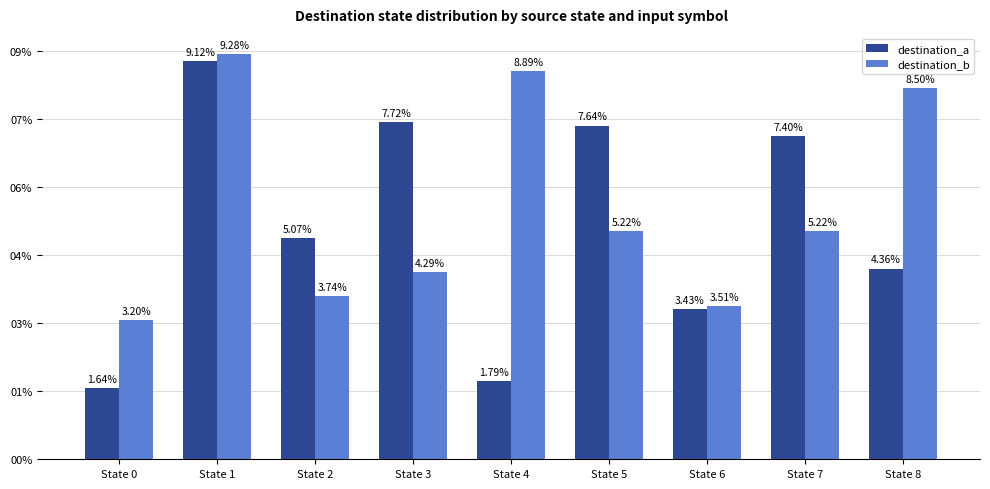

What are all the series names shown in the legend?

destination_a, destination_b